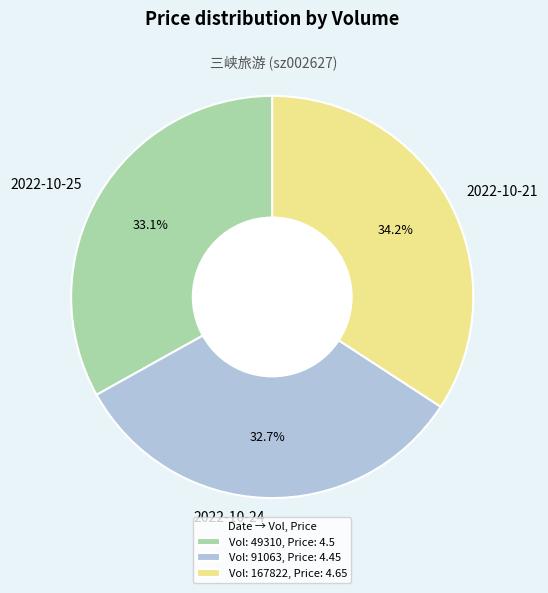

Does any single category account for the majority?

No